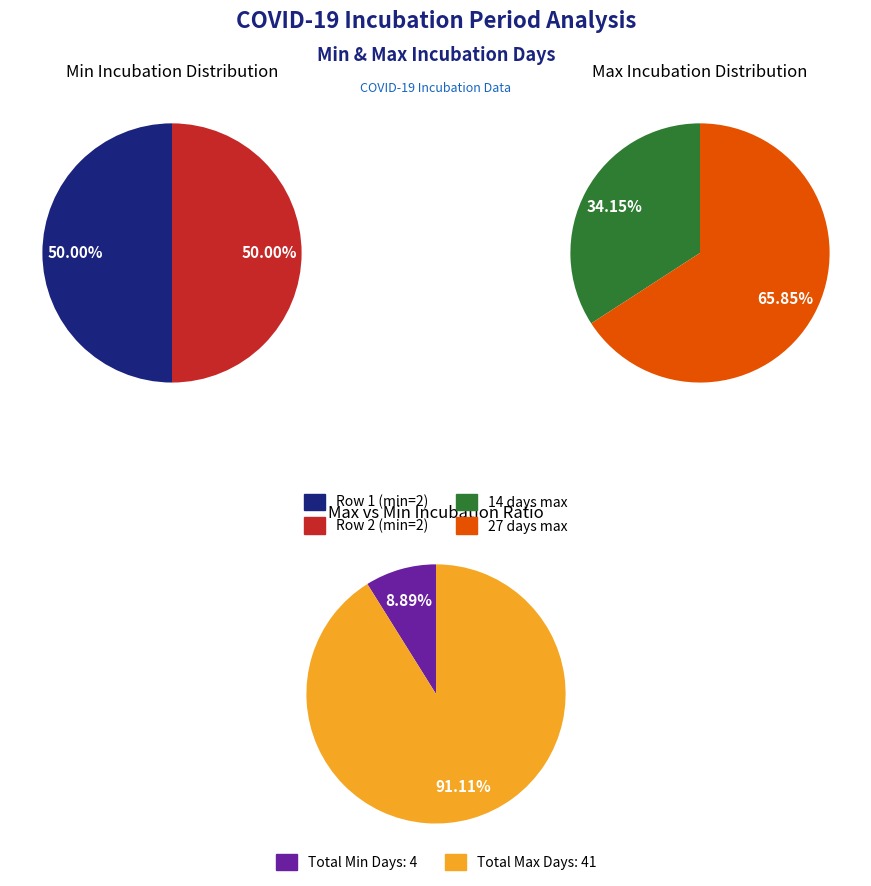

Which category has the smallest portion of the pie?

14